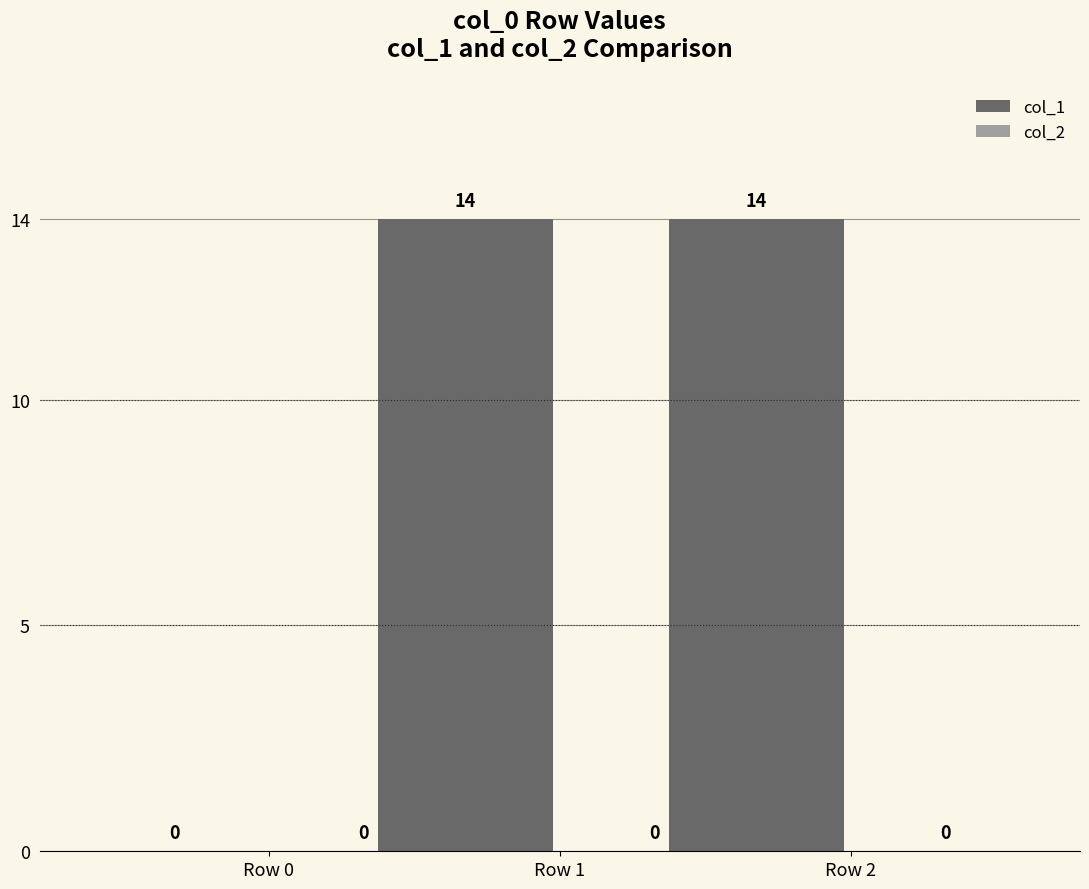

How many series are shown in this chart?

1